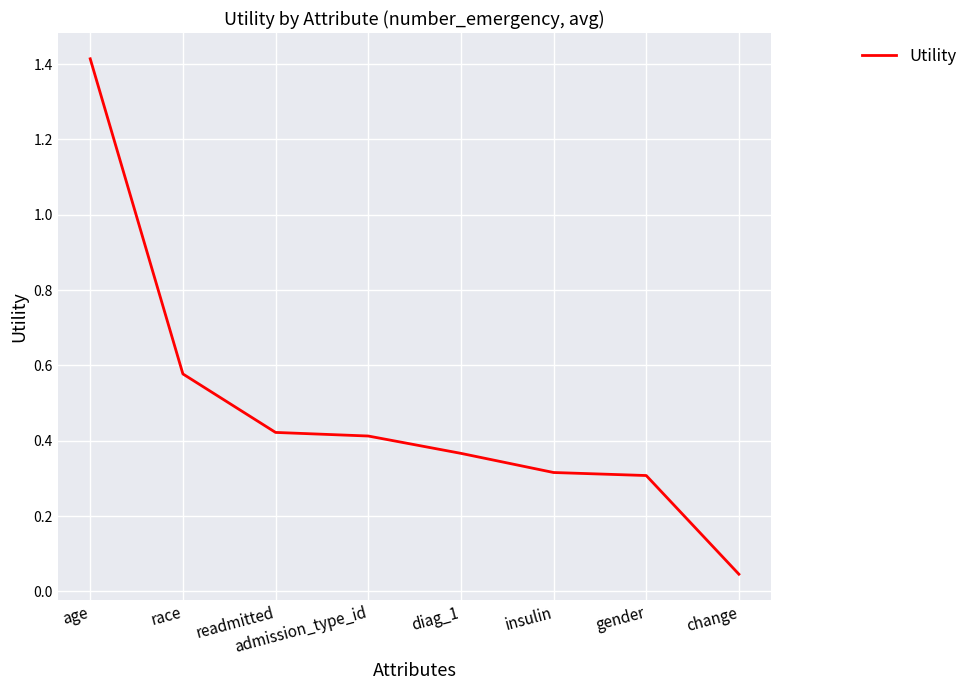

What is the change in value from readmitted to diag_1?

-0.1